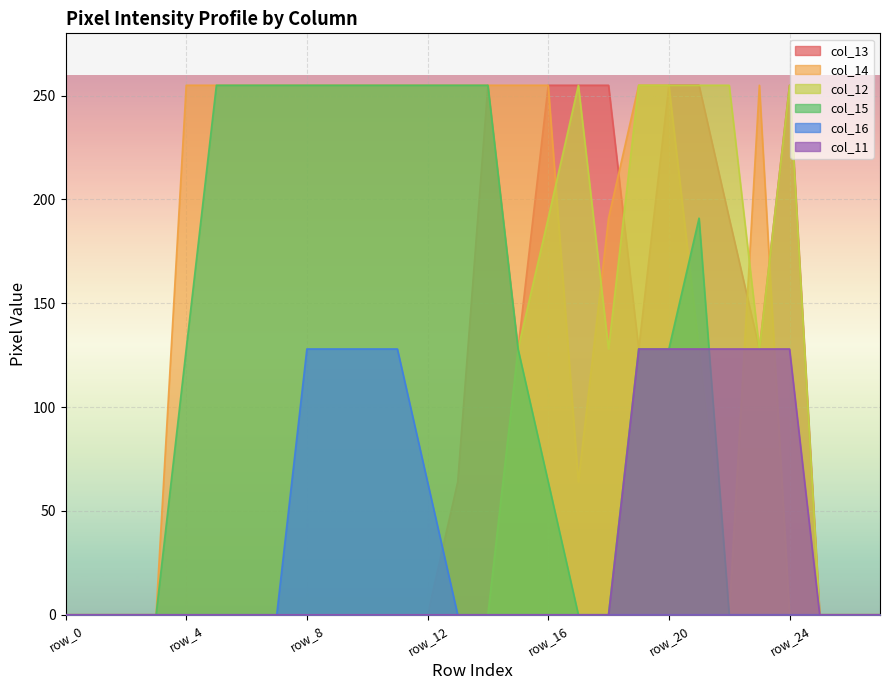

Reading left to right, transcribe all the data shown in this chart.

col_13: 0	0	0	0	0	0	0	0	0	0	0	0	0	64	255	128	255	255	255	128	255	255	191	128	255	0	0	0
col_14: 0	0	0	0	255	255	255	255	255	255	255	255	255	255	255	255	255	64	191	255	255	128	0	255	0	0	0	0
col_12: 0	0	0	0	0	0	0	0	0	0	0	0	0	0	0	128	191	255	128	255	255	255	255	128	255	0	0	0
col_15: 0	0	0	0	128	255	255	255	255	255	255	255	255	255	255	128	64	0	0	128	128	191	0	0	0	0	0	0
col_16: 0	0	0	0	0	0	0	0	128	128	128	128	64	0	0	0	0	0	0	0	0	0	0	0	0	0	0	0
col_11: 0	0	0	0	0	0	0	0	0	0	0	0	0	0	0	0	0	0	0	128	128	128	128	128	128	0	0	0